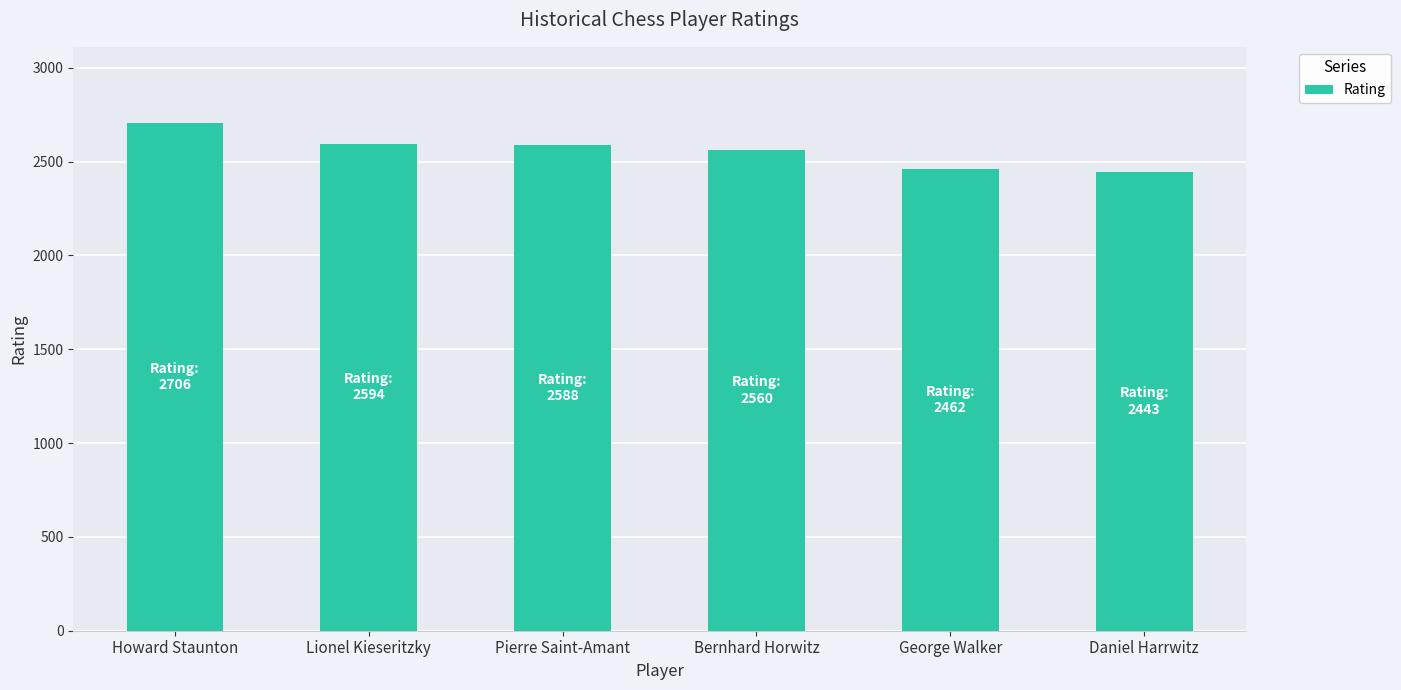

Approximately how many times larger is the value at Pierre Saint-Amant compared to Bernhard Horwitz?

1.0